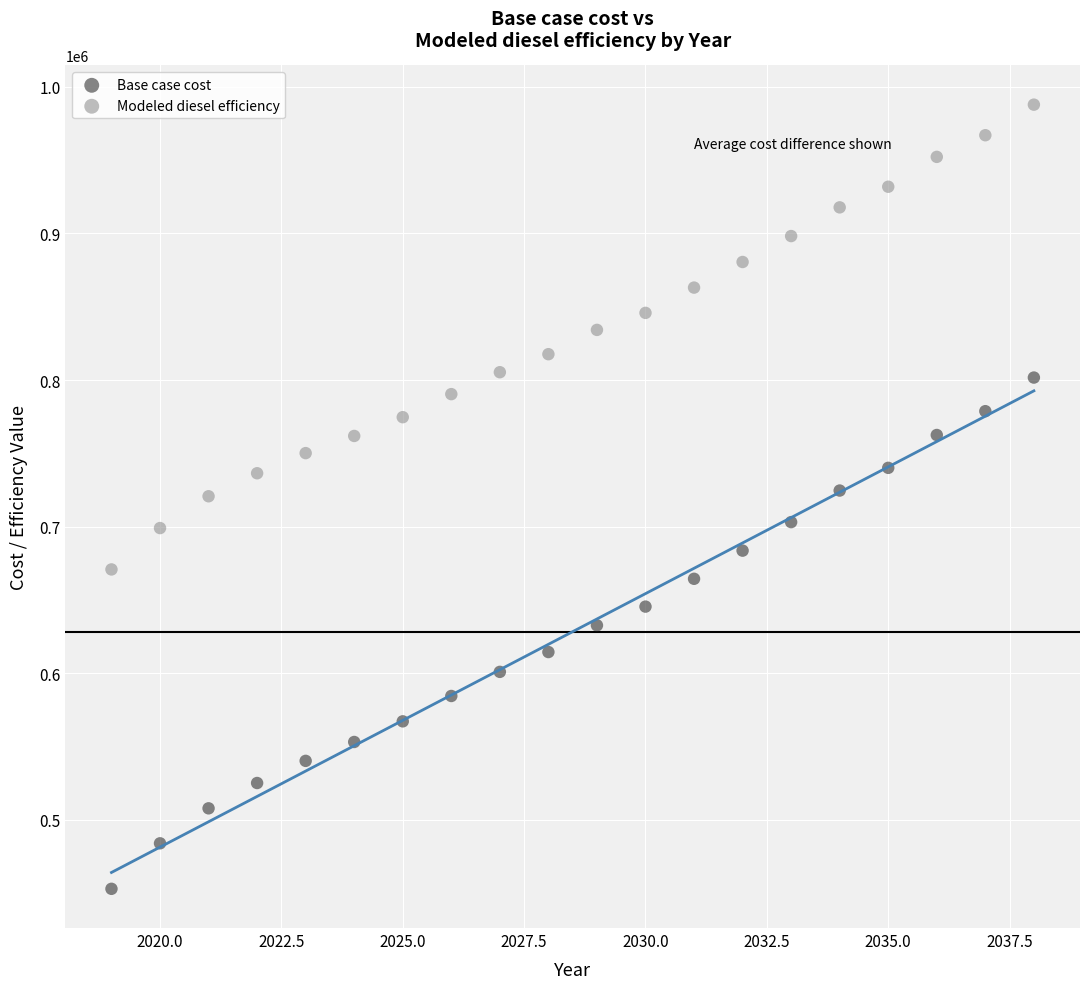

Which series contains the highest Y value?

Modeled diesel efficiency